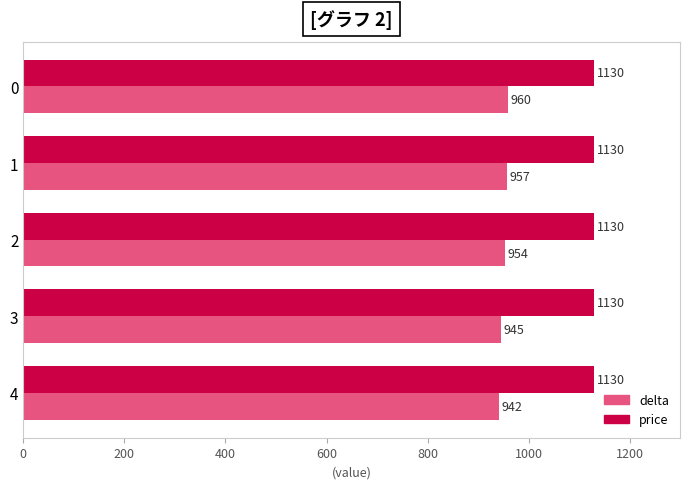

True or false: price has a value of 1130 at 4.

True